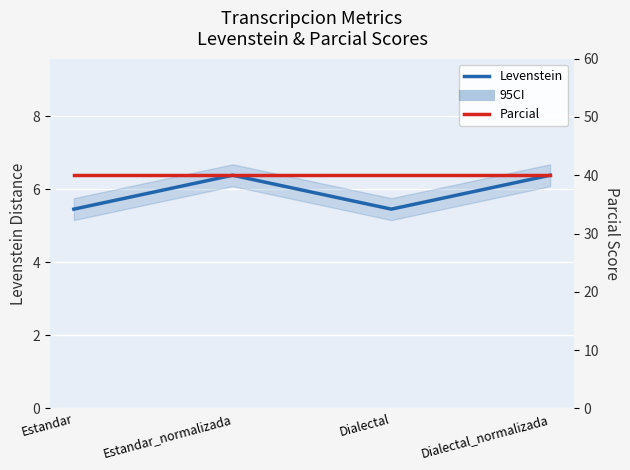

Reading left to right, extract all data points from this chart.

Levenstein: 5.5	6.4	5.5	6.4
Parcial: 40.0	40.0	40.0	40.0